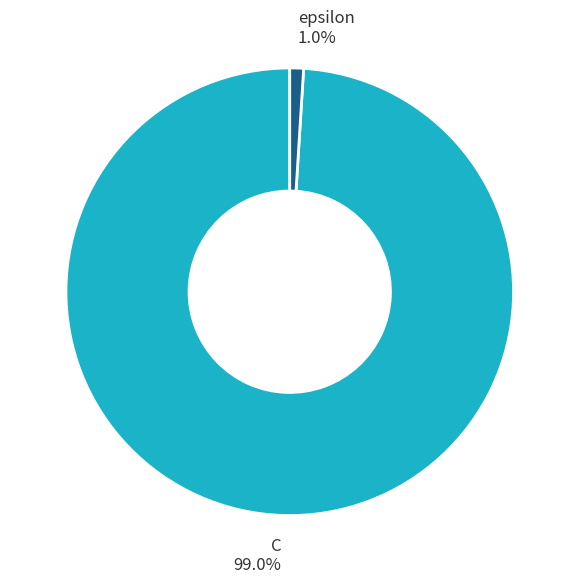

What is the smallest slice in the pie chart?

epsilon